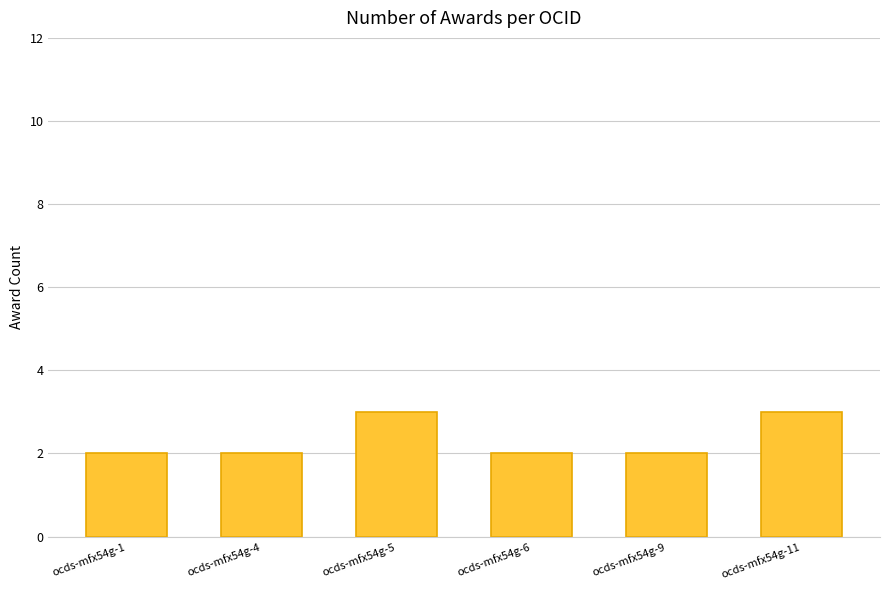

What is the greatest value displayed?

3